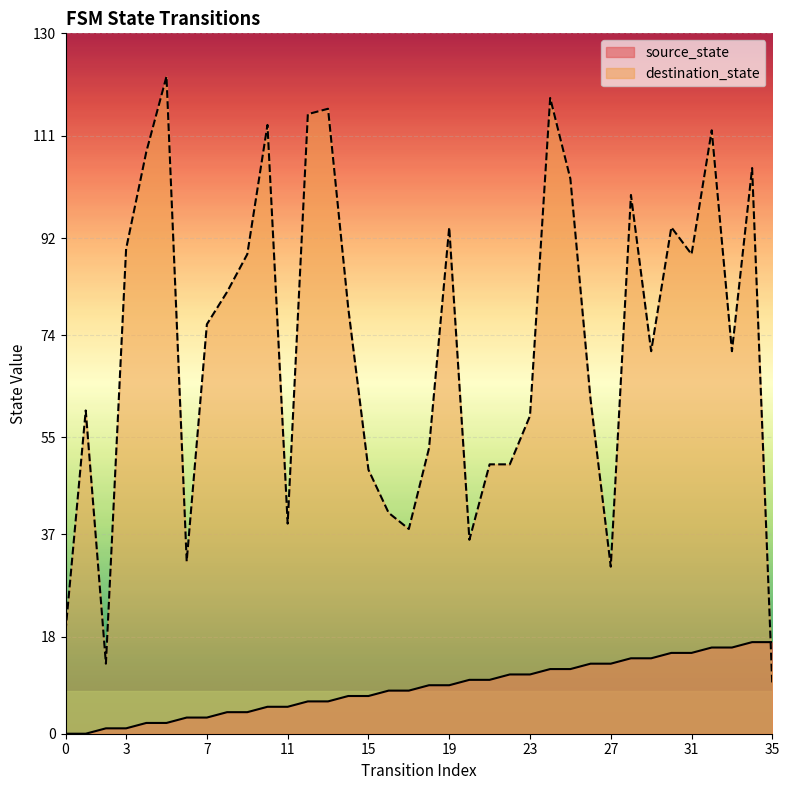

Reading left to right, transcribe all the data shown in this chart.

source_state: 0=0	1=0	2=1	3=1	4=2	5=2	6=3	7=3	8=4	9=4	10=5	11=5	12=6	13=6	14=7	15=7	16=8	17=8	18=9	19=9	20=10	21=10	22=11	23=11	24=12	25=12	26=13	27=13	28=14	29=14	30=15	31=15	32=16	33=16	34=17	35=17
destination_state: 0=19	1=60	2=13	3=90	4=108	5=122	6=32	7=76	8=82	9=89	10=113	11=39	12=115	13=116	14=79	15=49	16=41	17=38	18=53	19=94	20=36	21=50	22=50	23=59	24=118	25=103	26=62	27=31	28=100	29=71	30=94	31=89	32=112	33=71	34=105	35=9